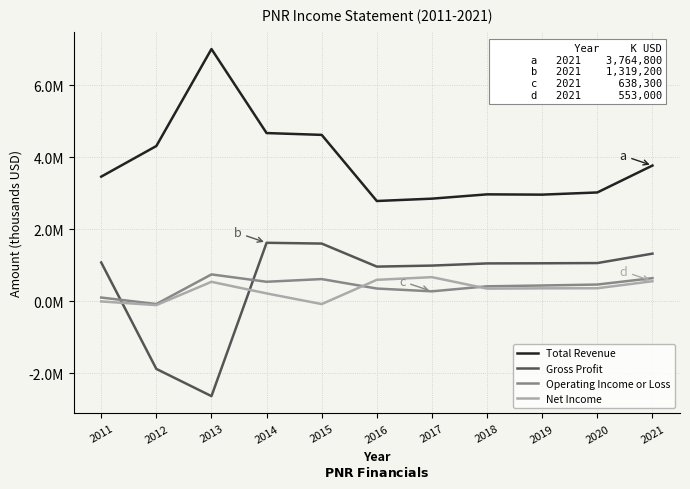

Where is the first local minimum for Total Revenue?

2016